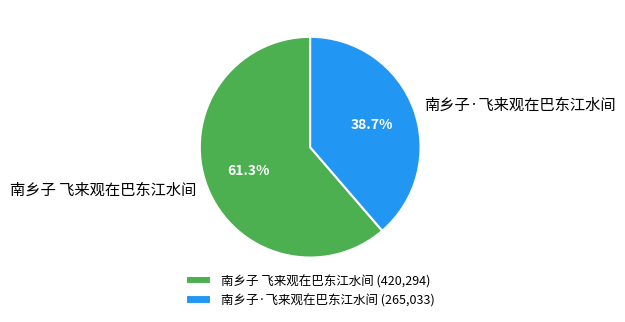

The 南乡子 飞来观在巴东江水间 slice represents 61% of the pie. True or false?

True